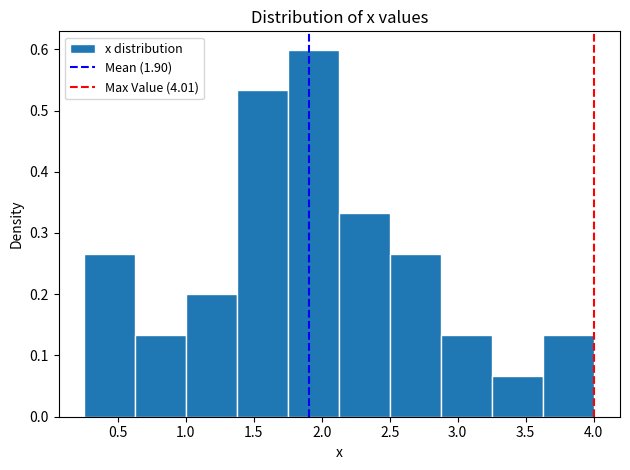

Over which range of the x-axis is the bar tallest?

1.75 to 2.15